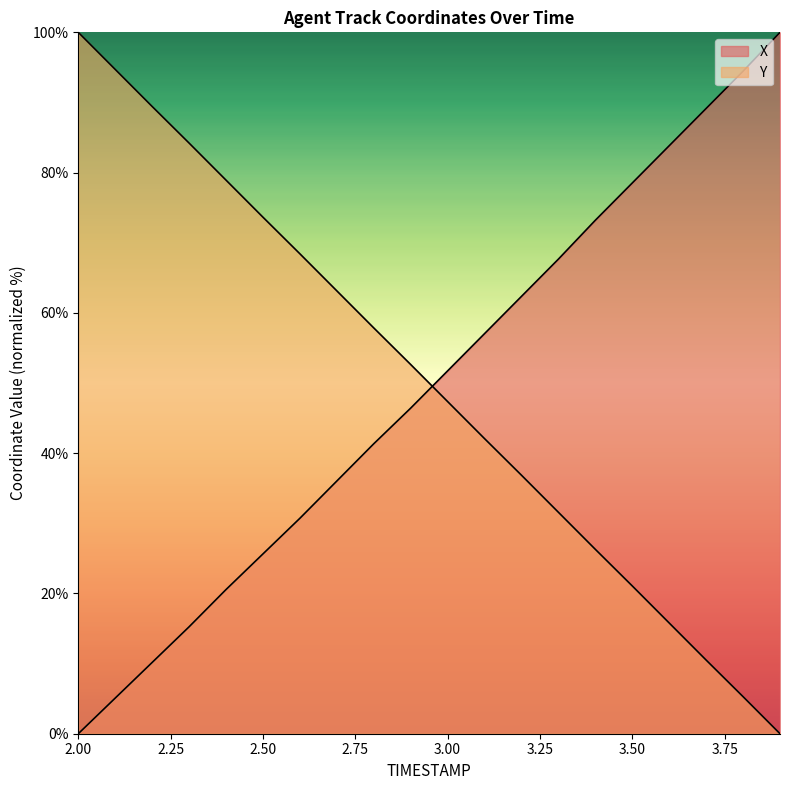

The value of X at 3.1 is 57.0. True or false?

True